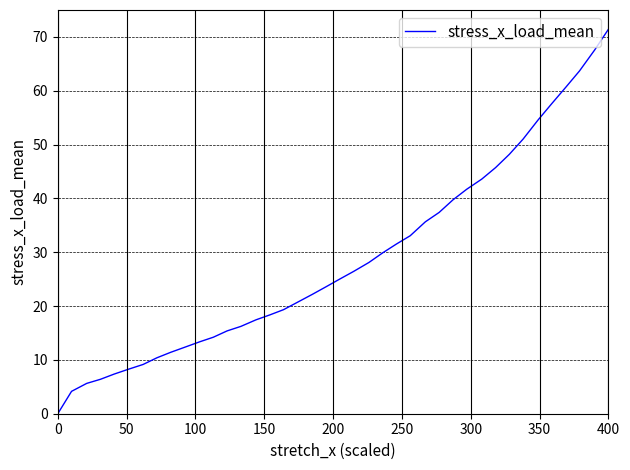

What is the difference between the maximum and minimum values?

71.4